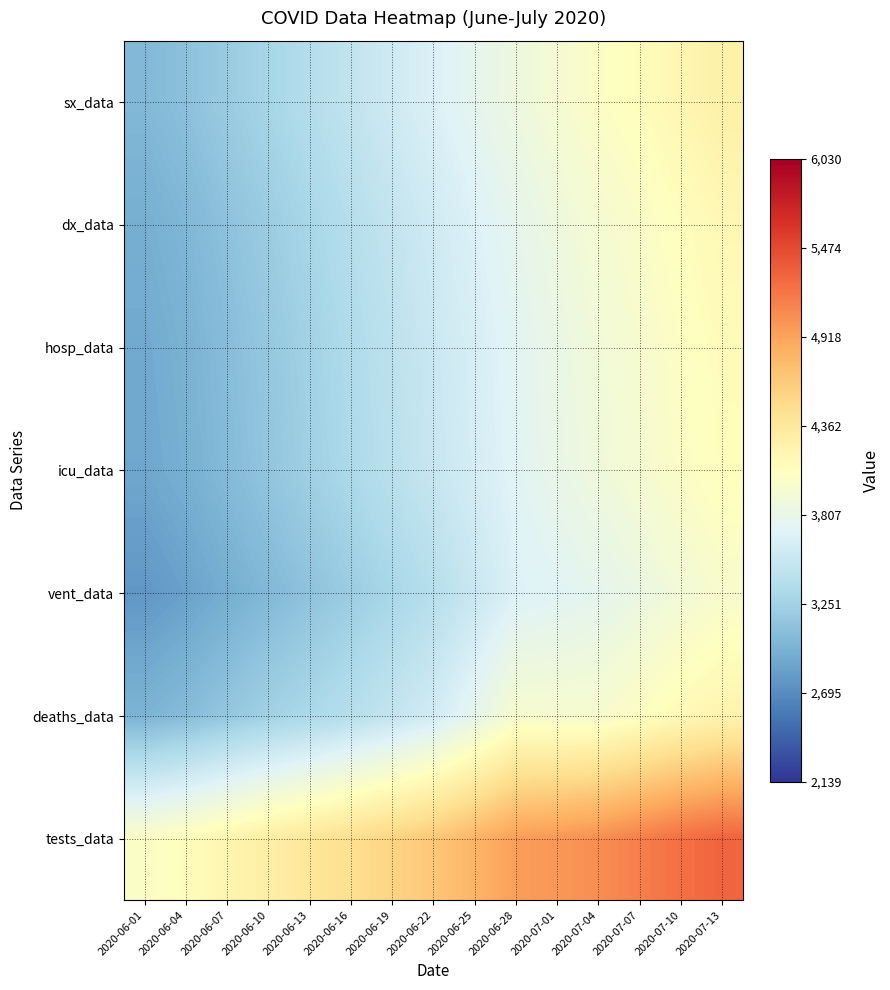

Reading right to left, list all the values displayed in this chart.

sx_data: 2020-07-13=4259.2	2020-07-10=4190.6	2020-07-07=4109.3	2020-07-04=4040.7	2020-07-01=3957.3	2020-06-28=3862.5	2020-06-25=3766.5	2020-06-22=3670.5	2020-06-19=3574.5	2020-06-16=3478.5	2020-06-13=3382.5	2020-06-10=3286.8	2020-06-07=3191.6	2020-06-04=3098.1	2020-06-01=3028.3
dx_data: 2020-07-13=4167.6	2020-07-10=4099.1	2020-07-07=4018.6	2020-07-04=3951.7	2020-07-01=3869.0	2020-06-28=3774.3	2020-06-25=3678.3	2020-06-22=3582.3	2020-06-19=3486.3	2020-06-16=3390.3	2020-06-13=3294.4	2020-06-10=3199.2	2020-06-07=3105.1	2020-06-04=3012.2	2020-06-01=2942.5
hosp_data: 2020-07-13=4123.5	2020-07-10=4055.1	2020-07-07=3974.9	2020-07-04=3908.8	2020-07-01=3826.5	2020-06-28=3731.9	2020-06-25=3635.9	2020-06-22=3539.8	2020-06-19=3443.8	2020-06-16=3347.8	2020-06-13=3251.9	2020-06-10=3157.0	2020-06-07=3063.5	2020-06-04=2970.8	2020-06-01=2901.1
icu_data: 2020-07-13=4104.1	2020-07-10=4035.6	2020-07-07=3955.2	2020-07-04=3888.8	2020-07-01=3809.9	2020-06-28=3720.0	2020-06-25=3619.2	2020-06-22=3519.5	2020-06-19=3423.2	2020-06-16=3327.3	2020-06-13=3232.1	2020-06-10=3138.1	2020-06-07=3044.8	2020-06-04=2952.0	2020-06-01=2882.3
vent_data: 2020-07-13=3990.6	2020-07-10=3921.8	2020-07-07=3838.4	2020-07-04=3768.8	2020-07-01=3721.2	2020-06-28=3676.1	2020-06-25=3530.2	2020-06-22=3396.1	2020-06-19=3296.2	2020-06-16=3201.7	2020-06-13=3112.6	2020-06-10=3027.0	2020-06-07=2934.9	2020-06-04=2841.2	2020-06-01=2771.4
deaths_data: 2020-07-13=4216.6	2020-07-10=4147.2	2020-07-07=4057.0	2020-07-04=3977.2	2020-07-01=3968.0	2020-06-28=3981.5	2020-06-25=3776.3	2020-06-22=3597.0	2020-06-19=3492.6	2020-06-16=3399.8	2020-06-13=3318.6	2020-06-10=3243.8	2020-06-07=3152.8	2020-06-04=3057.7	2020-06-01=2987.7
tests_data: 2020-07-13=5300.3	2020-07-10=5230.6	2020-07-07=5137.2	2020-07-04=5046.2	2020-07-01=4992.3	2020-06-28=4951.1	2020-06-25=4800.4	2020-06-22=4662.6	2020-06-19=4562.4	2020-06-16=4468.0	2020-06-13=4379.4	2020-06-10=4293.9	2020-06-07=4200.2	2020-06-04=4105.6	2020-06-01=4035.7